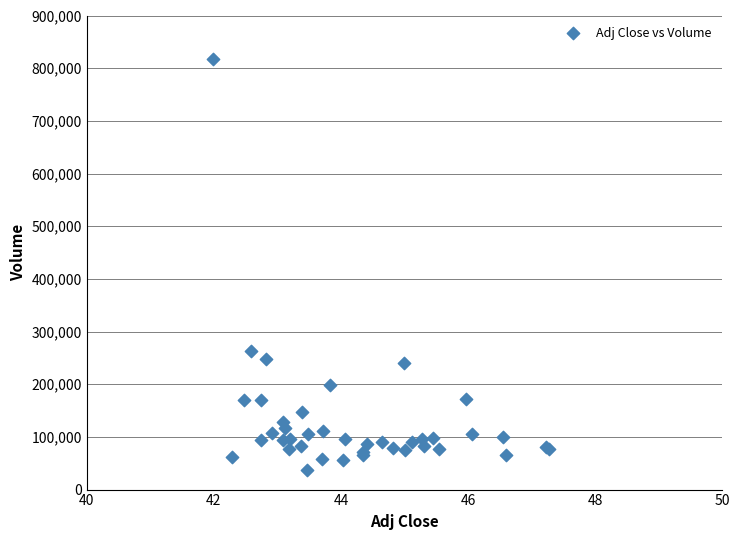

What Y value in the scatter plot is closest to 426800?

263800